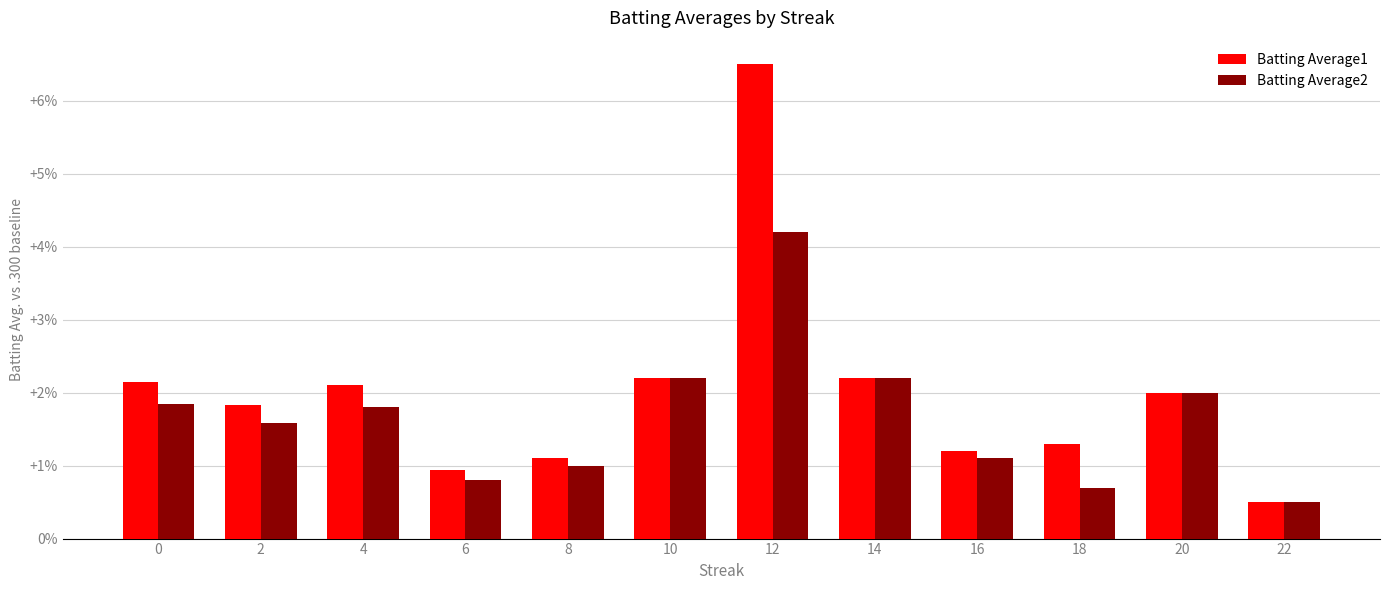

Are the bars horizontal?

No